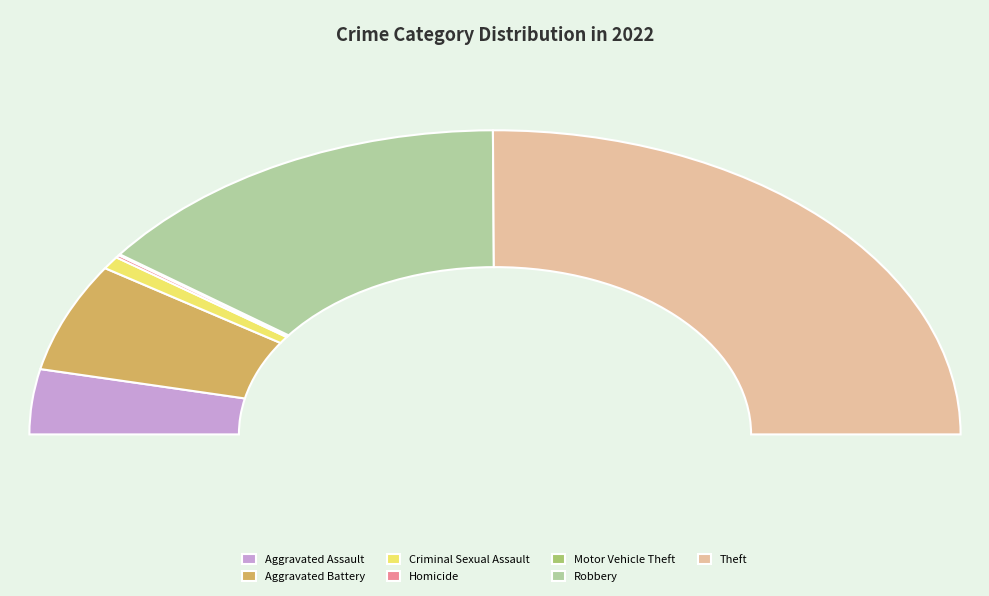

Combined, what portion of the pie is Theft and Aggravated Battery?

61.7%